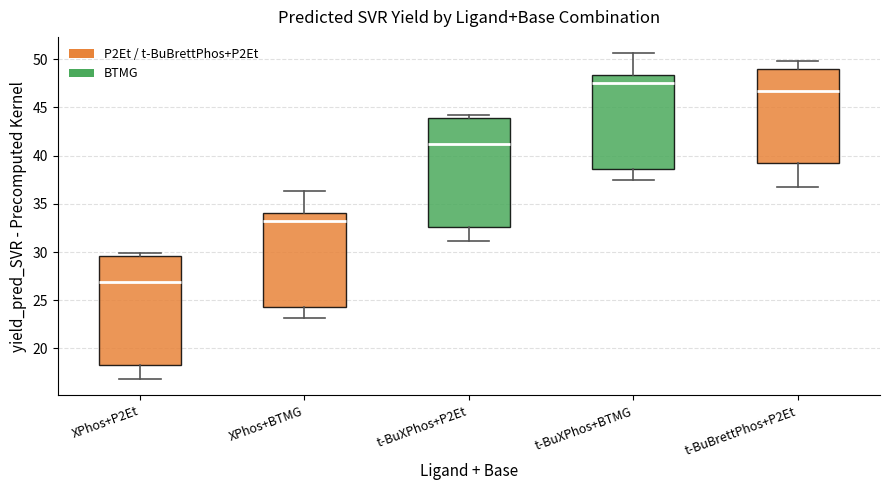

Which box has the highest median line?

t-BuXPhos+BTMG